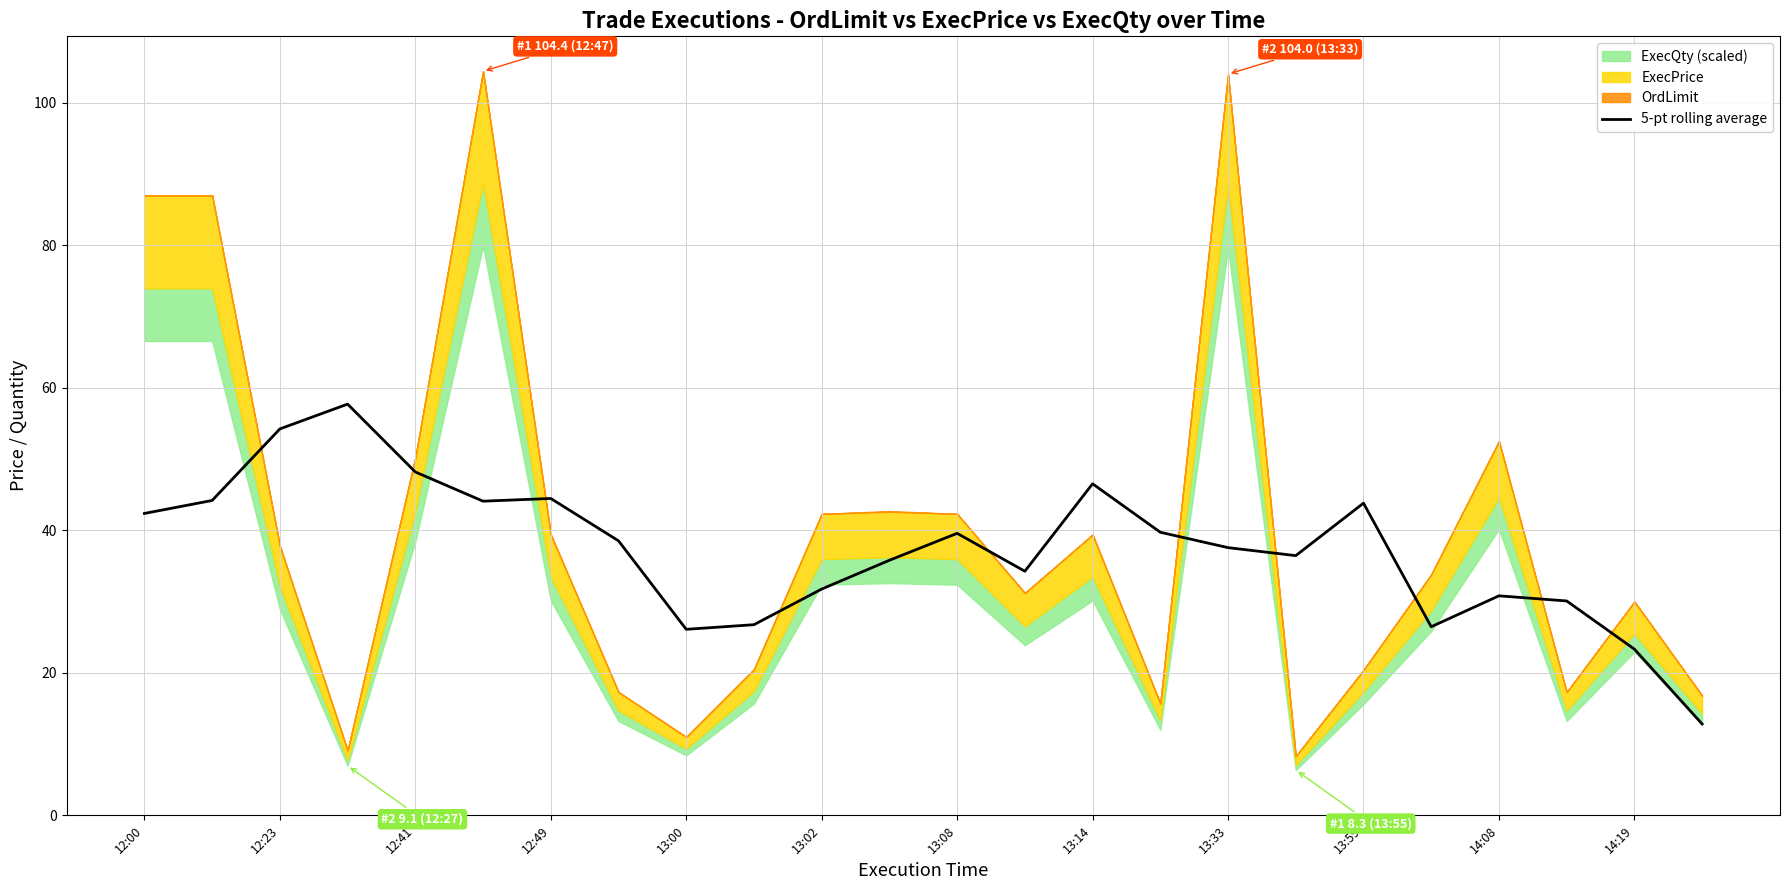

What is the minimum value for 5-pt rolling average?

12.8